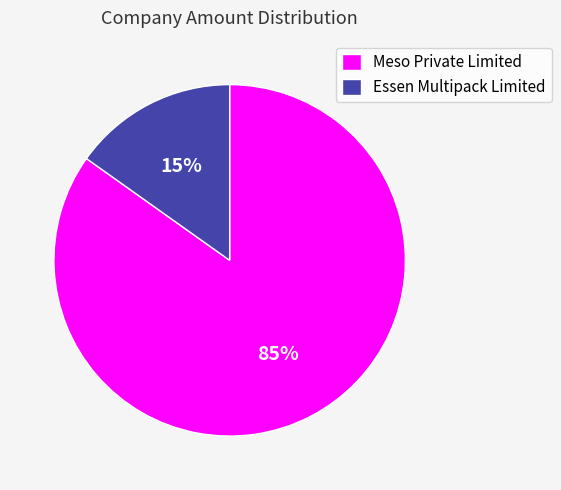

To the nearest percent, what is the combined percentage of Meso Private Limited and Essen Multipack Limited?

100%